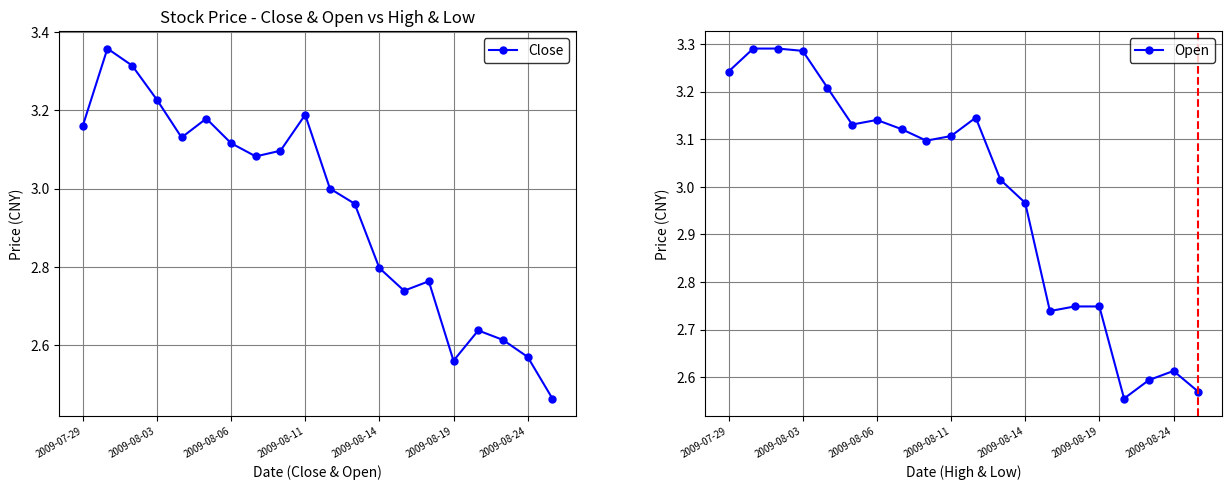

The value of Open at 2009-08-24 is 4.1. True or false?

False